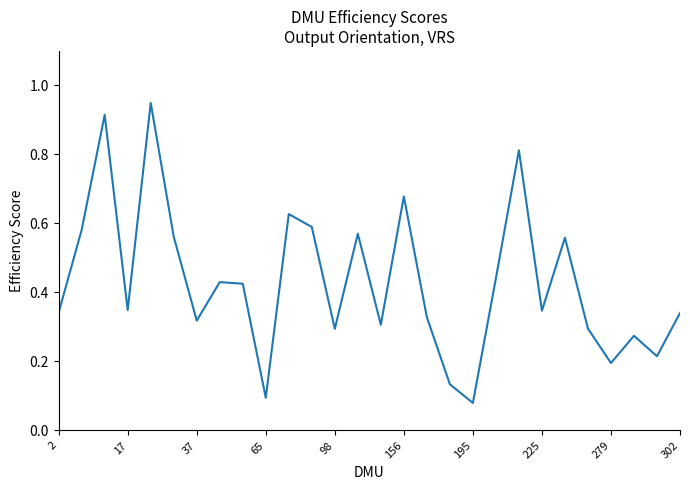

How many lines are shown in the chart?

1